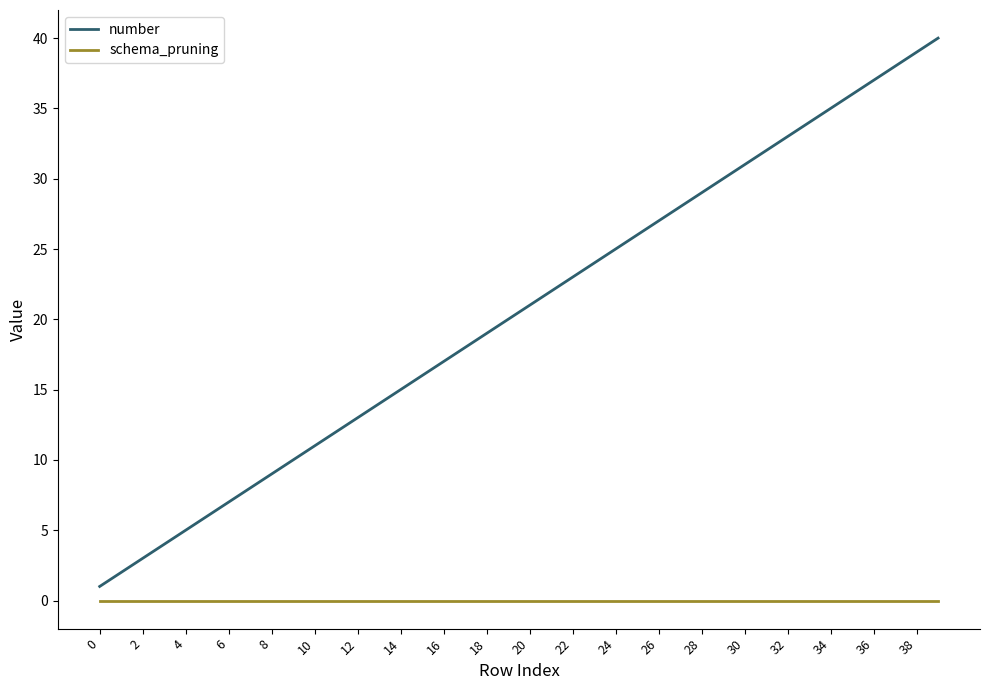

Rank the series by their maximum value, from highest to lowest.

number, schema_pruning